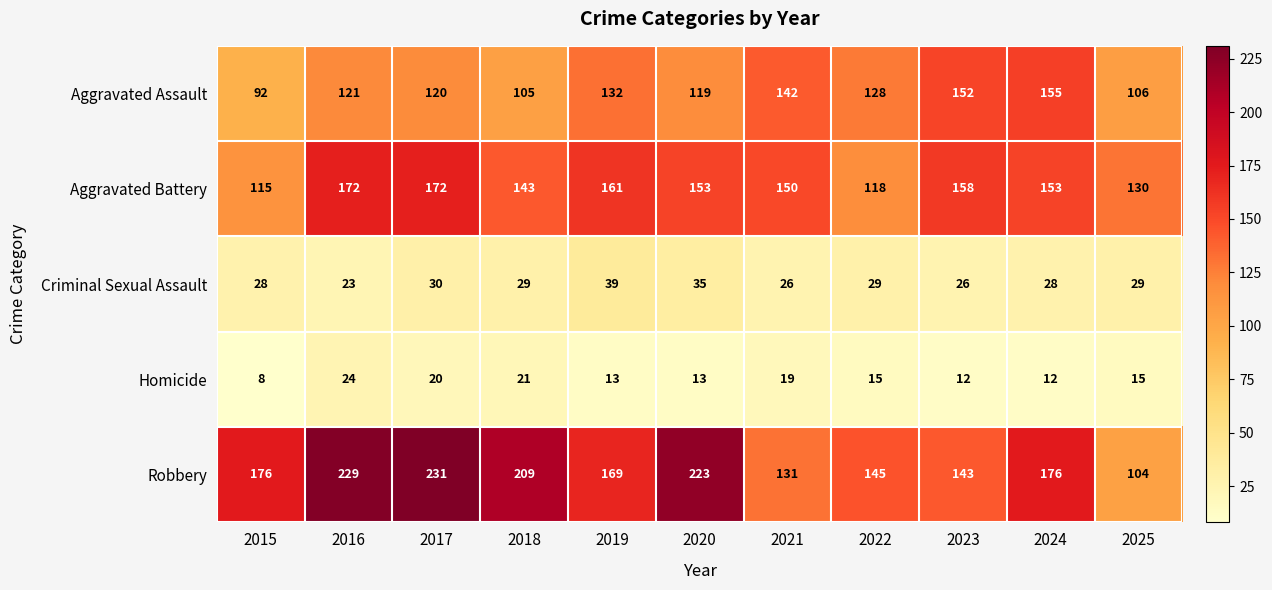

Which category has the lowest value across all series?

2015